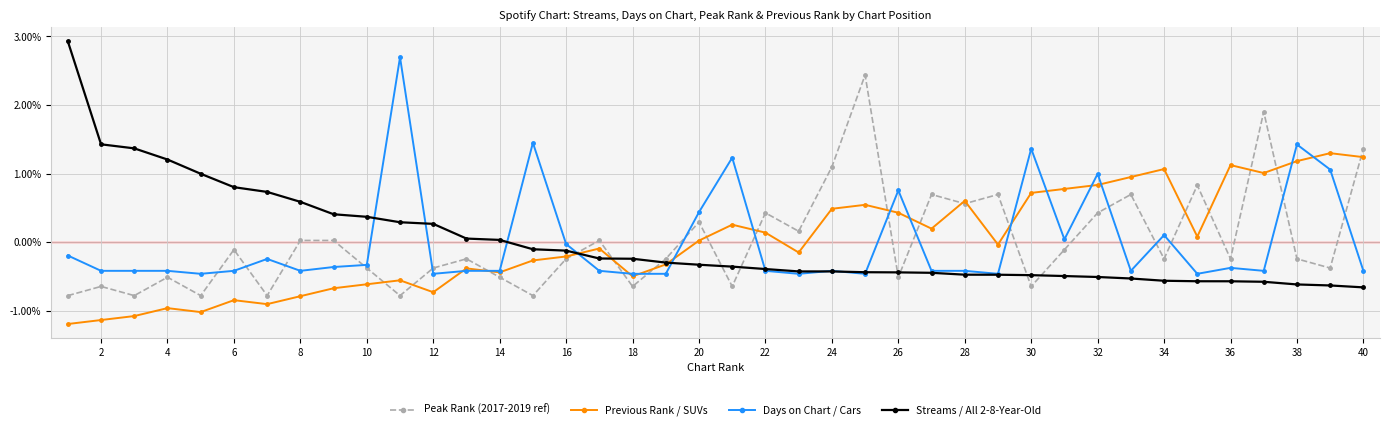

What is the difference between the second highest and second lowest values in the Peak Rank (2017-2019 ref) series?

2.7